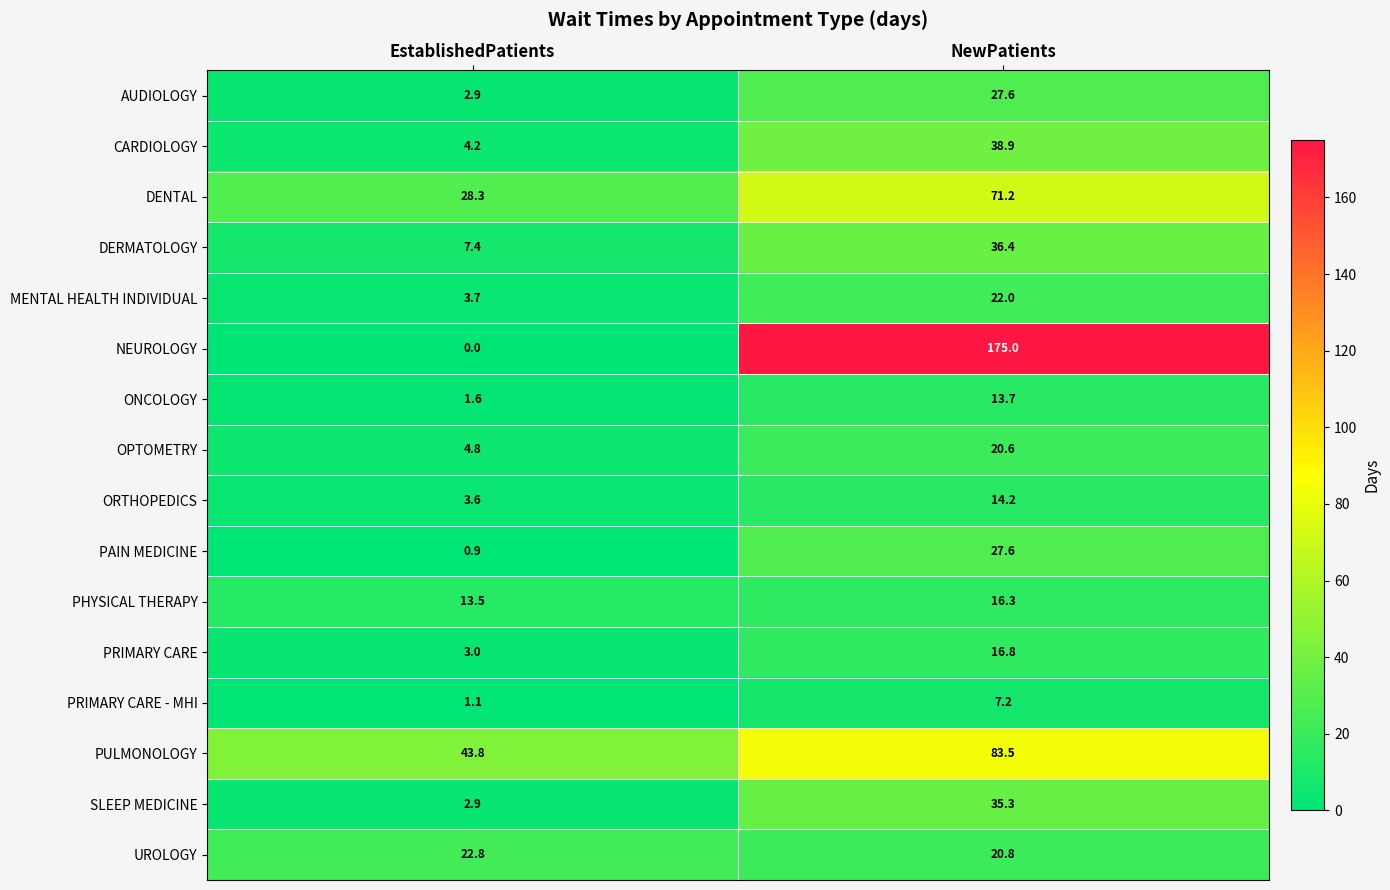

Where does the SLEEP MEDICINE series first go above 35?

NewPatients